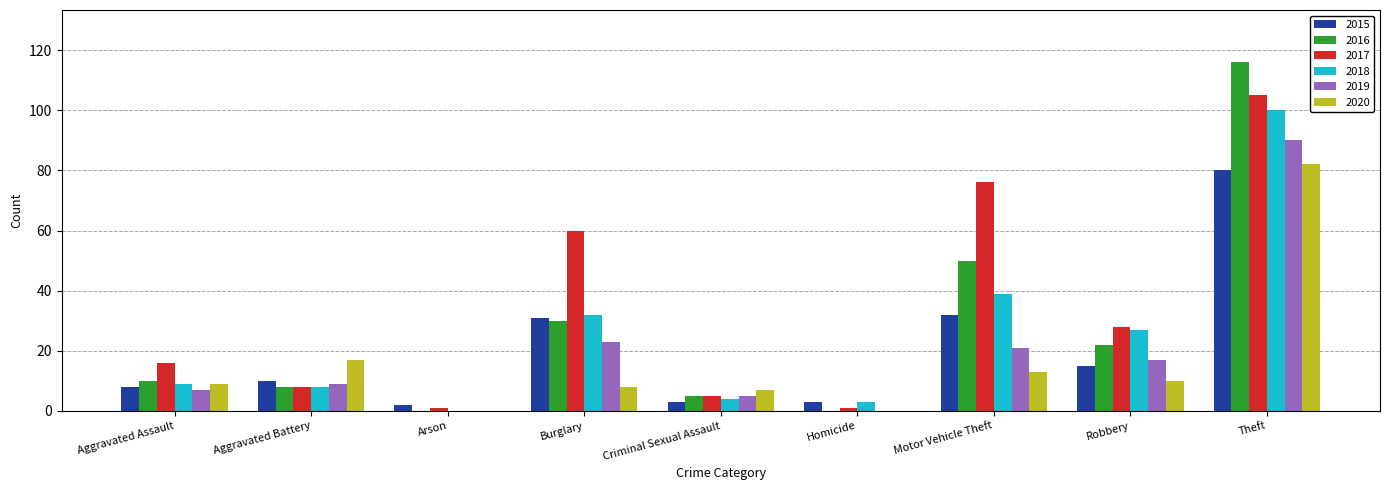

What are all the series names shown in the legend?

2015, 2016, 2017, 2018, 2019, 2020